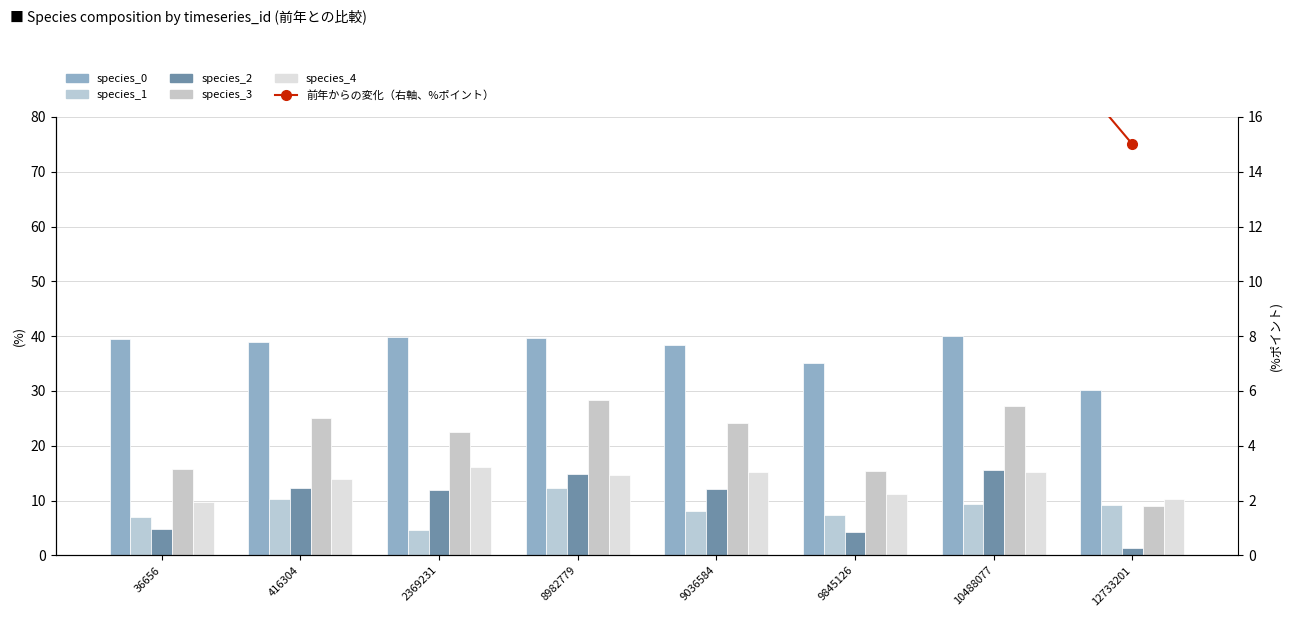

True or false: species_2 has a value of 12.3 at 416304.

True